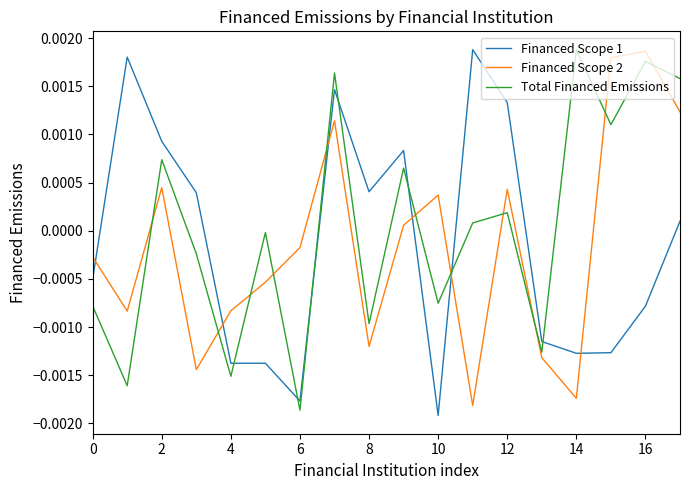

True or false: Financed Scope 1 and Total Financed Emissions intersect in this chart.

True